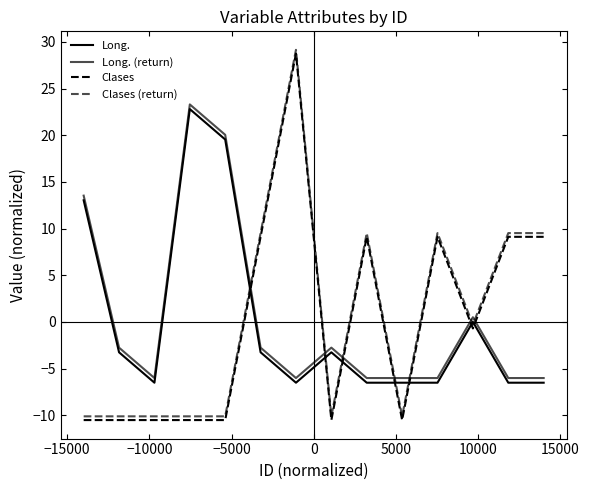

Reading left to right, transcribe all the data shown in this chart.

Long.: 13.0	-3.3	-6.5	22.8	19.5	-3.3	-6.5	-3.3	-6.5	-6.5	-6.5	0.0	-6.5	-6.5
Long. (return): 13.5	-2.8	-6.0	23.3	20.0	-2.8	-6.0	-2.8	-6.0	-6.0	-6.0	0.5	-6.0	-6.0
Clases: -10.5	-10.5	-10.5	-10.5	-10.5	9.1	28.7	-10.5	9.1	-10.5	9.1	-0.7	9.1	9.1
Clases (return): -10.1	-10.1	-10.1	-10.1	-10.1	9.5	29.1	-10.1	9.5	-10.1	9.5	-0.3	9.5	9.5